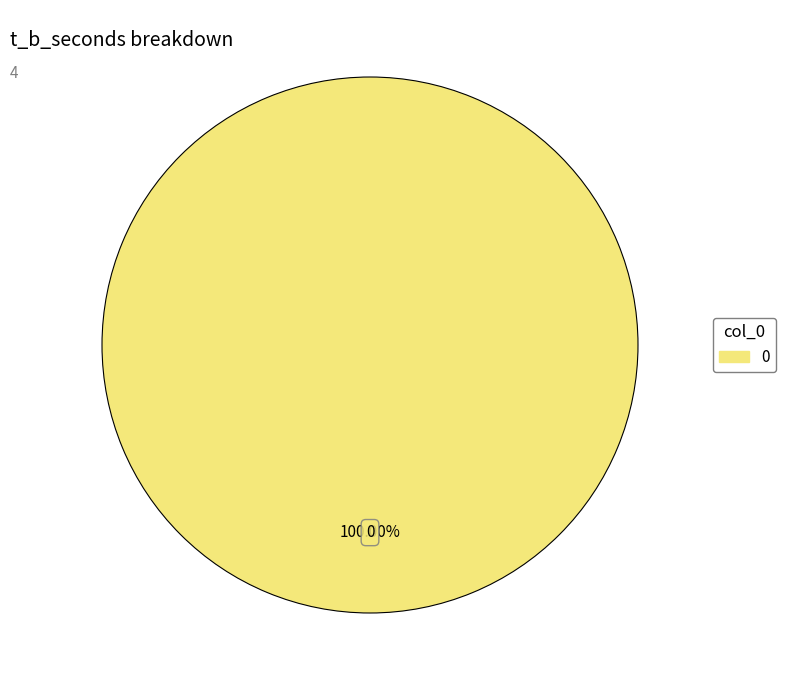

Is there a majority slice in this chart?

Yes